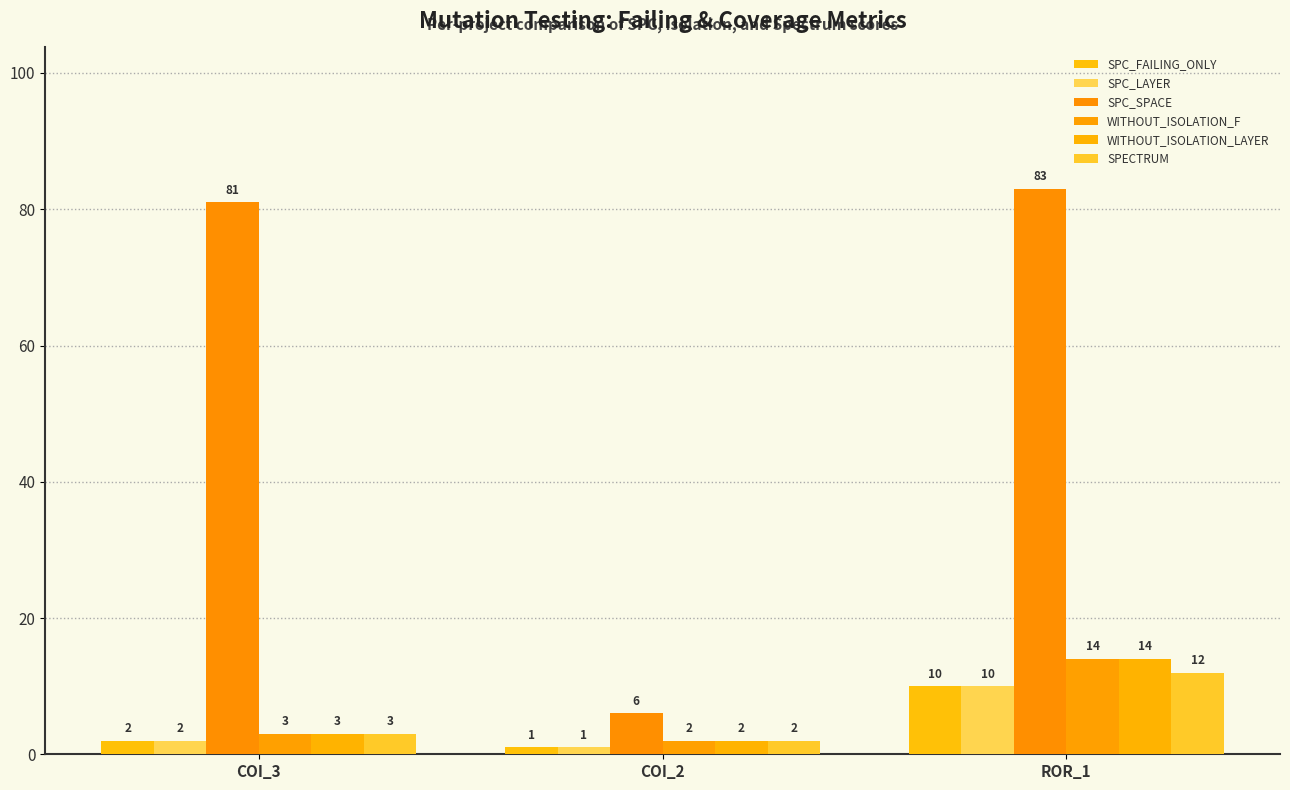

Which series has the largest total across all categories?

SPC_SPACE